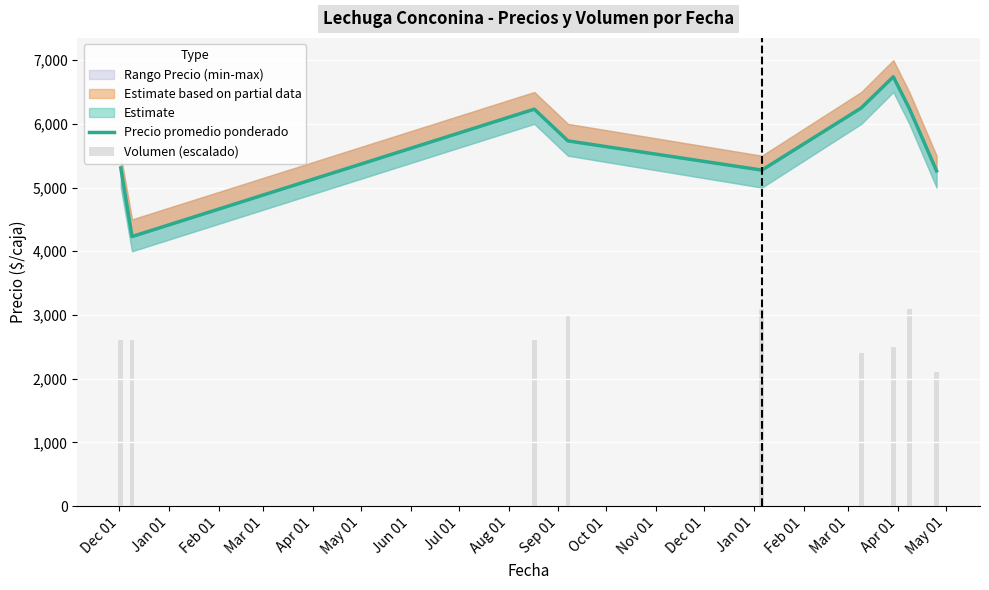

What is the minimum value for Volumen (escalado)?

2100